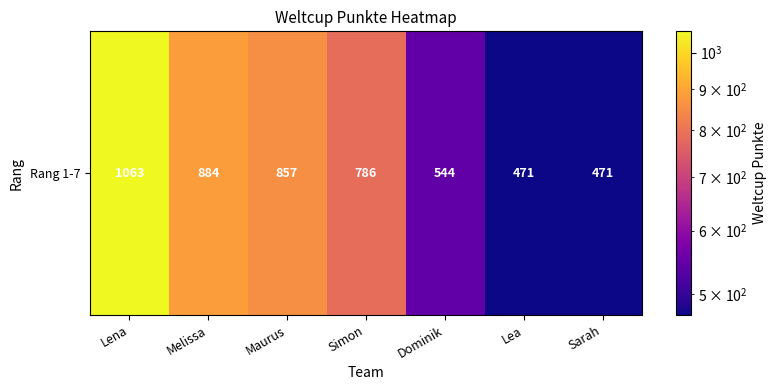

True or false: the data shows 1163 at Melissa.

False